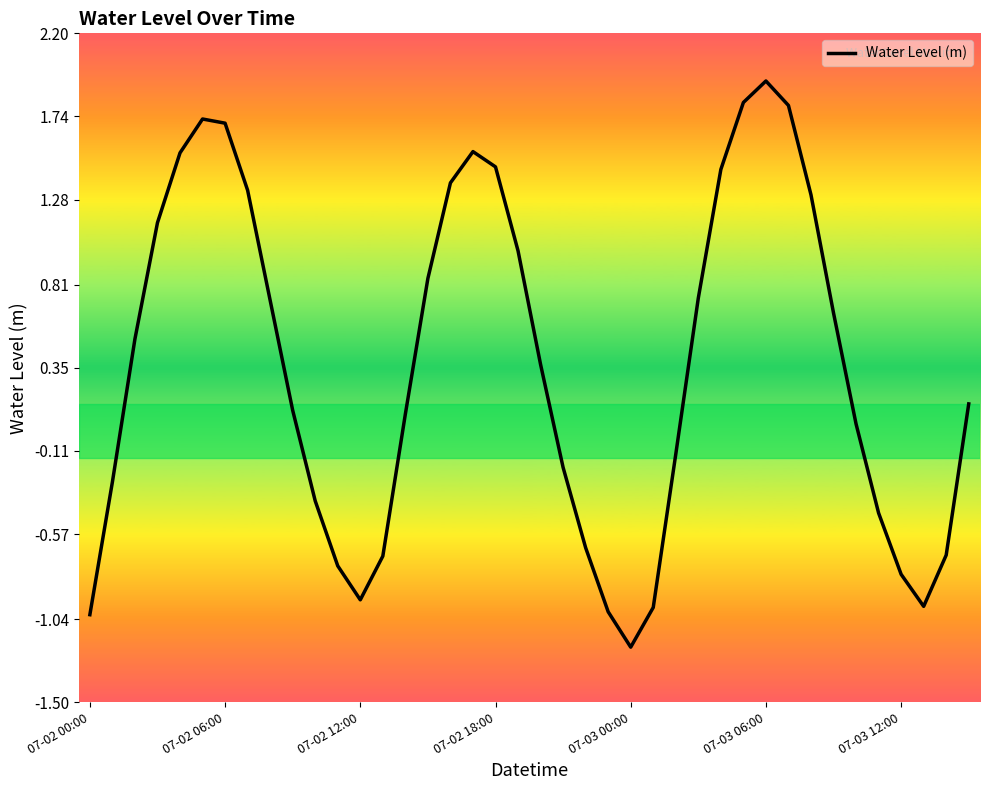

What is the maximum value shown in the chart?

1.9